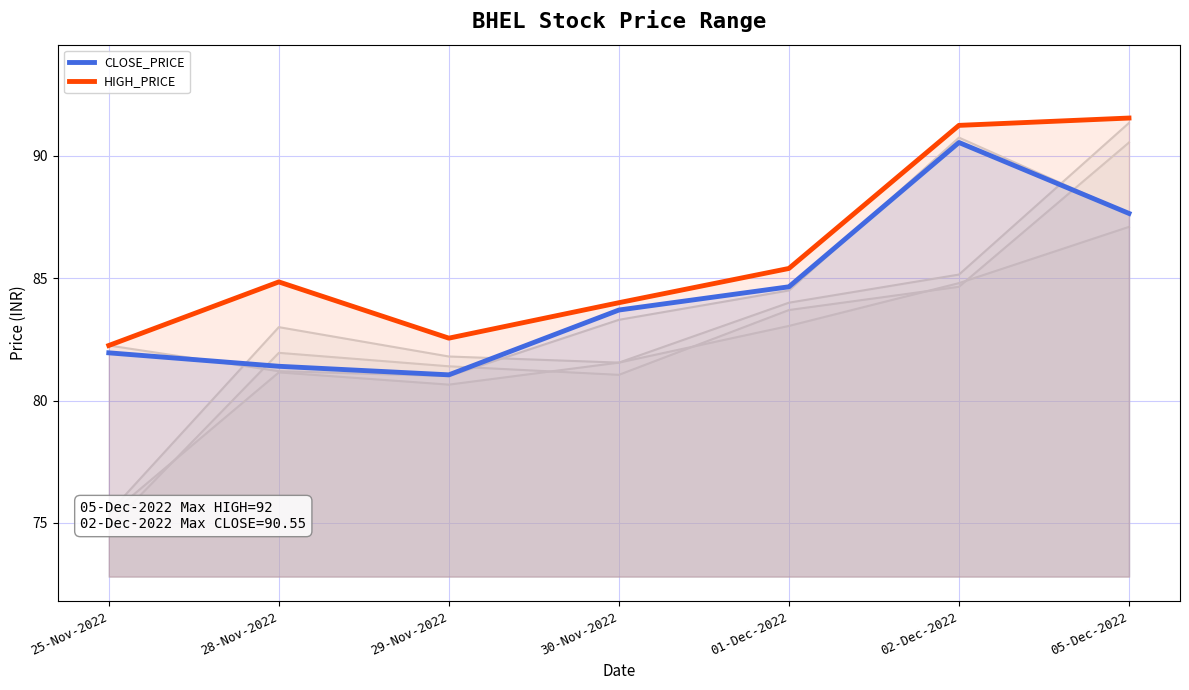

At which label is HIGH_PRICE closest to 86?

01-Dec-2022